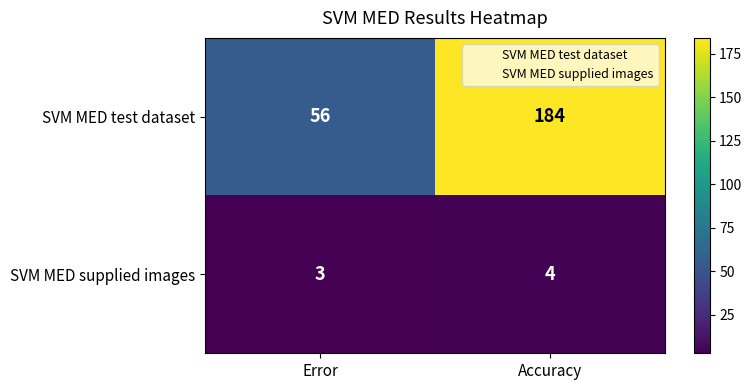

Which series changed the most between Error and Accuracy?

SVM MED test dataset